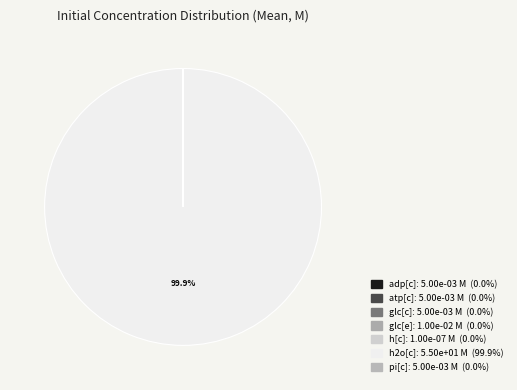

Which category has the biggest portion of the pie?

h2o[c]